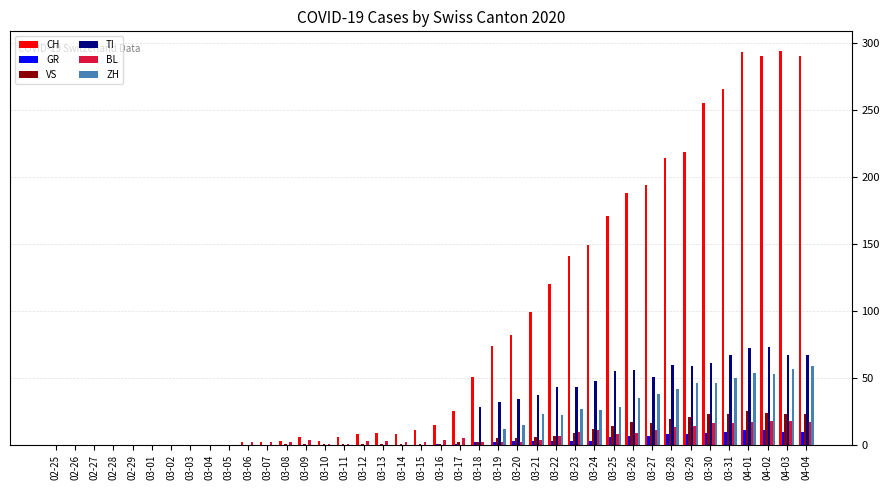

What is the spread (max minus min) of values at 04-01?

282